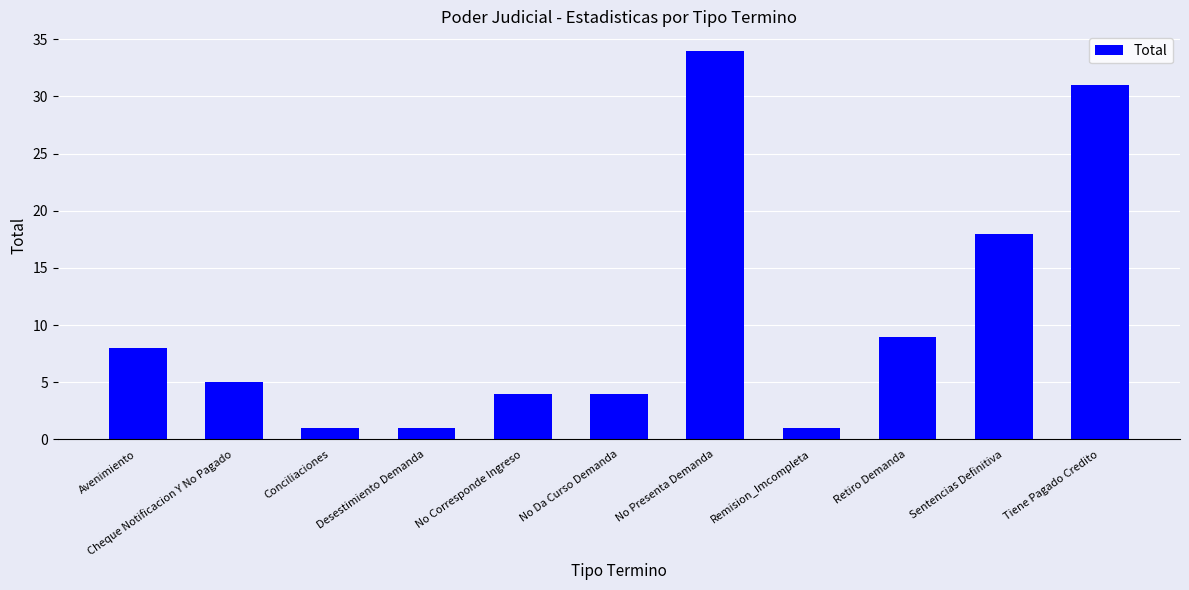

What is the average value?

11